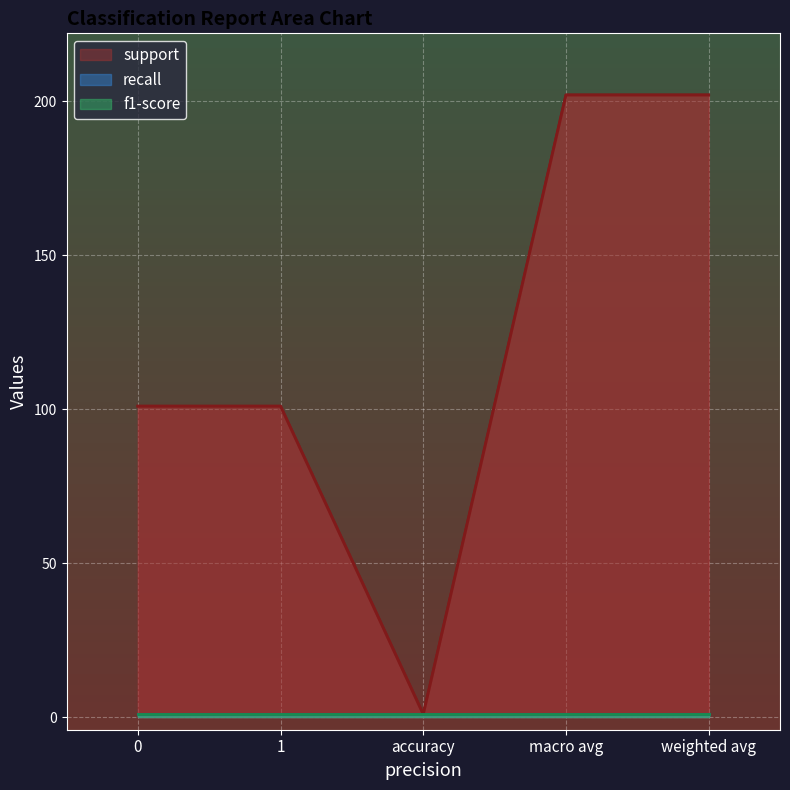

What is the label of the 5th point from the left?

weighted avg